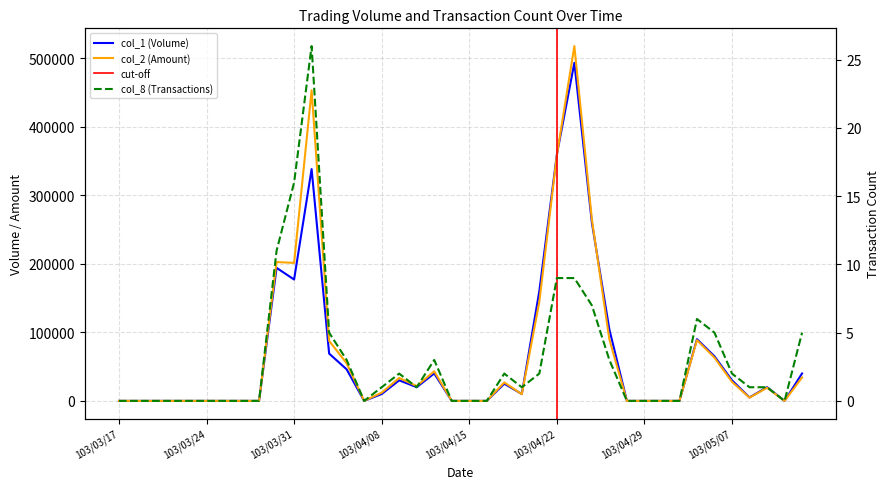

Where is col_1 nearest to the value 246500?

103/04/24